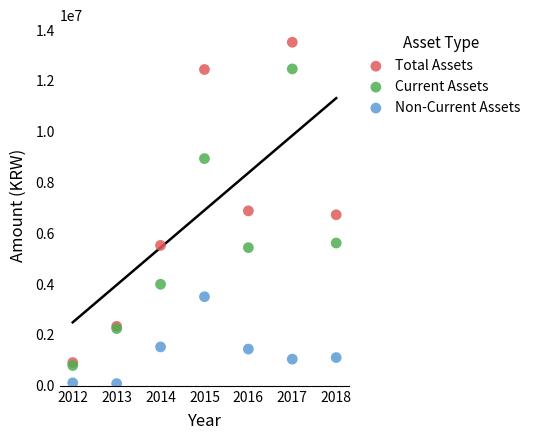

Which series contains the highest Y value?

Total Assets